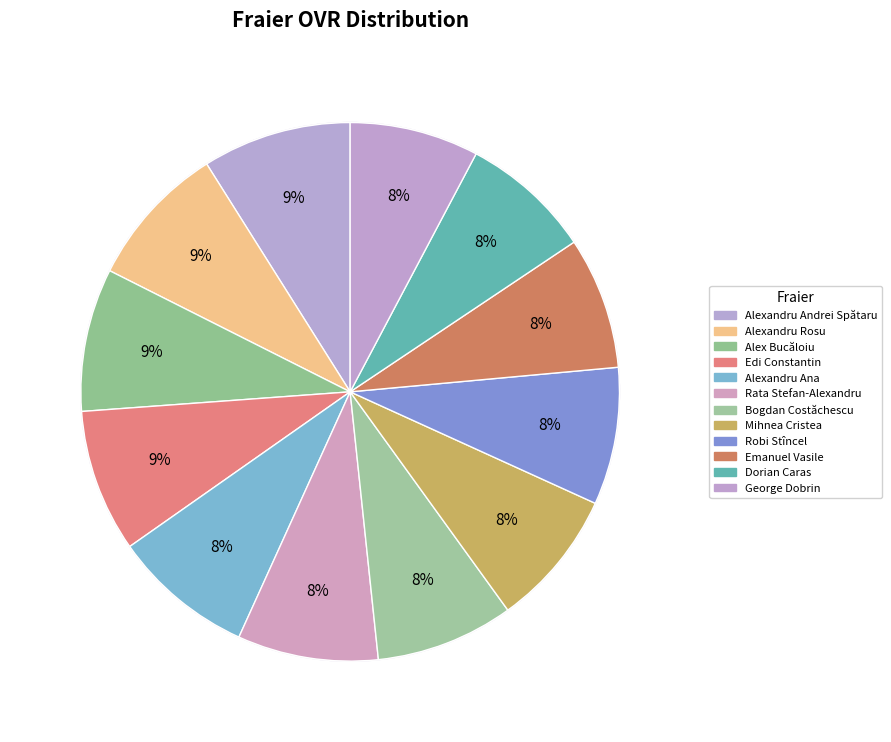

Do George Dobrin and Emanuel Vasile together represent more than half of the pie?

No